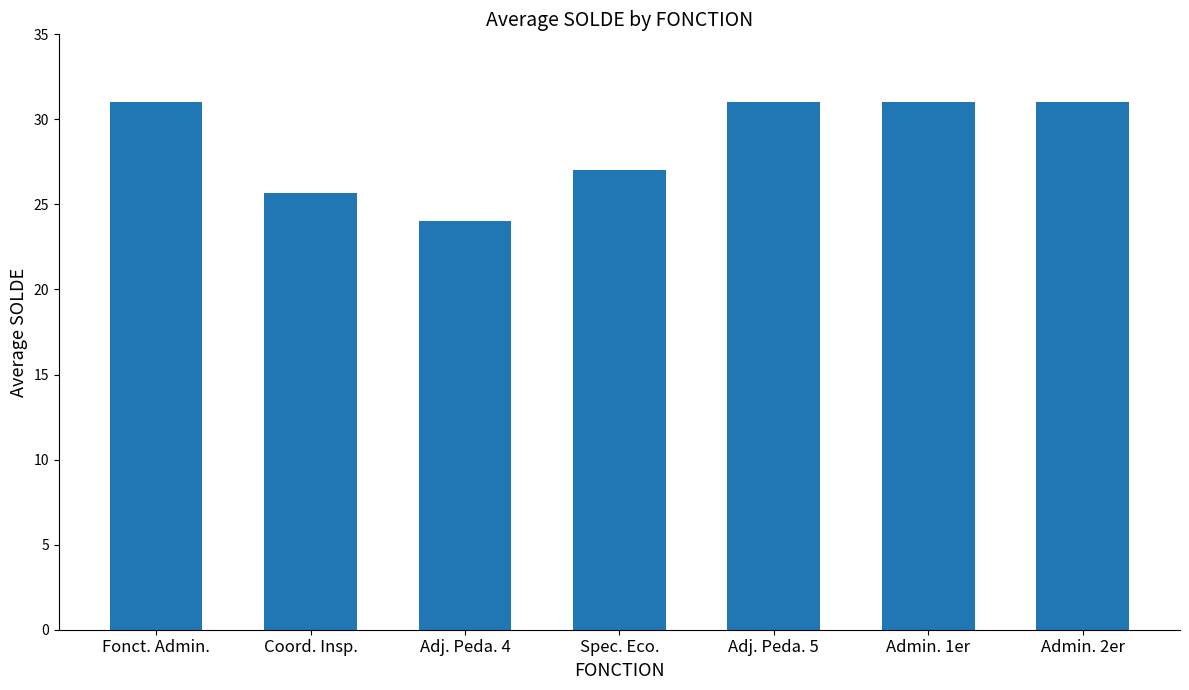

What is the label of the 3rd bar from the left?

Adj. Peda. 4